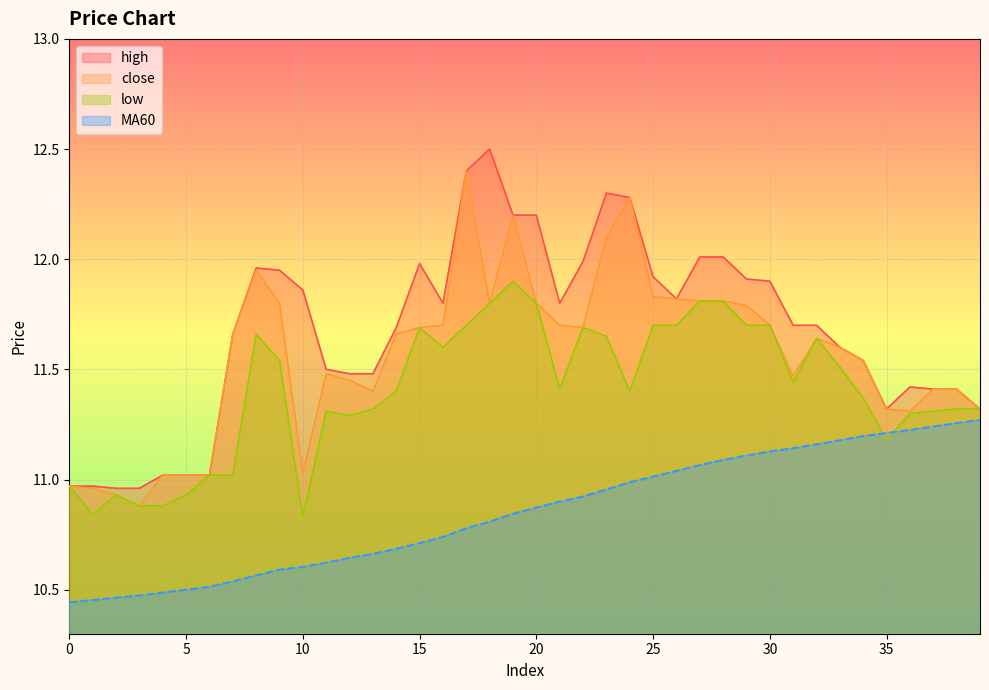

At which category is the sum across all series the highest?

17